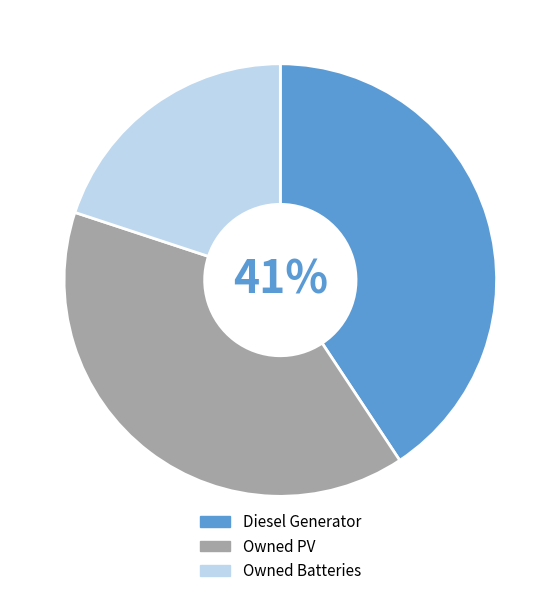

Does any single category account for the majority?

No